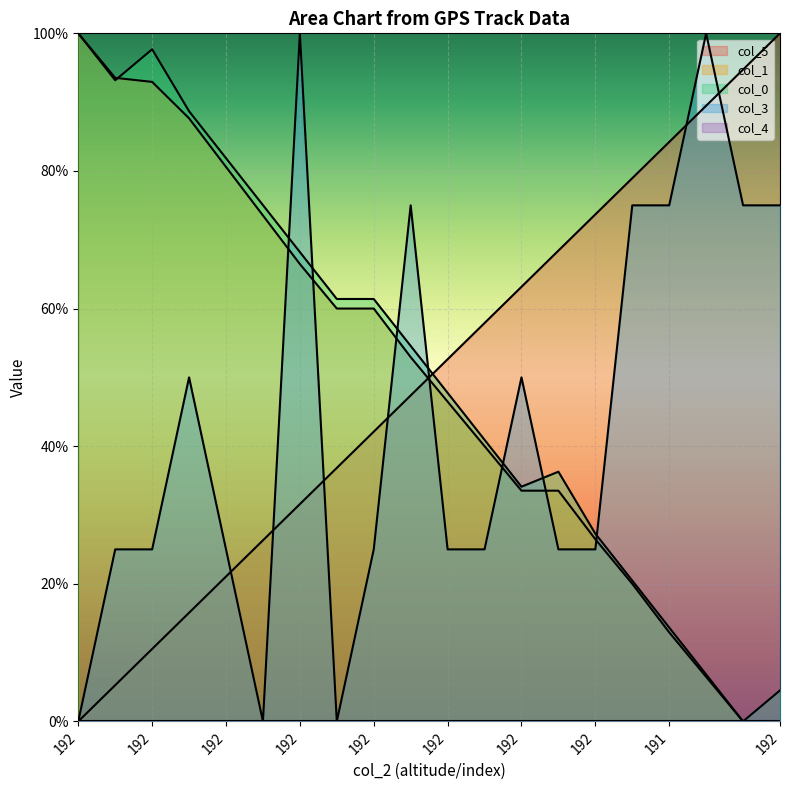

Which category has the lowest value in the col_3 series?

192